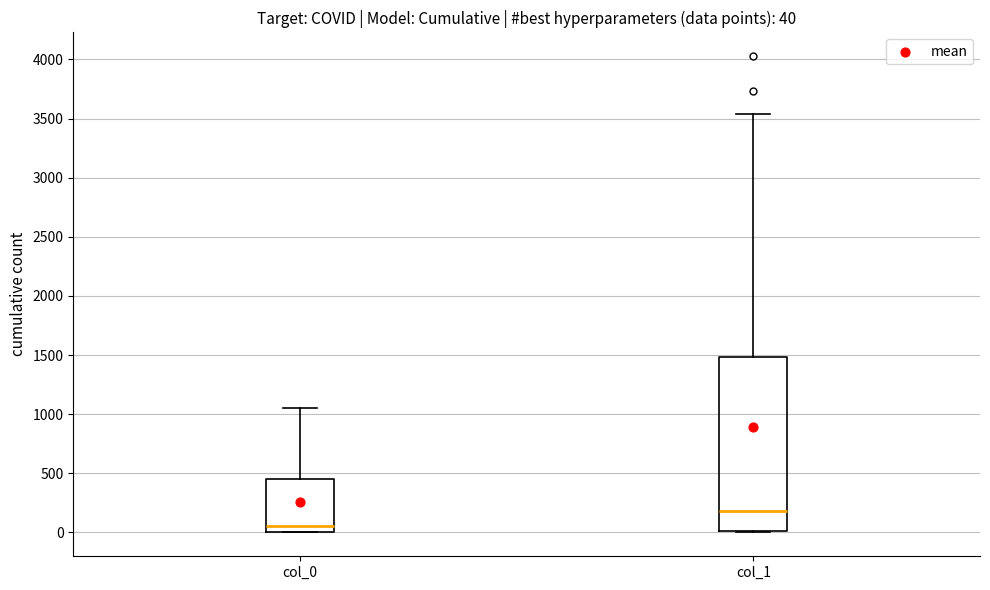

Which box has the lowest median line?

col_0